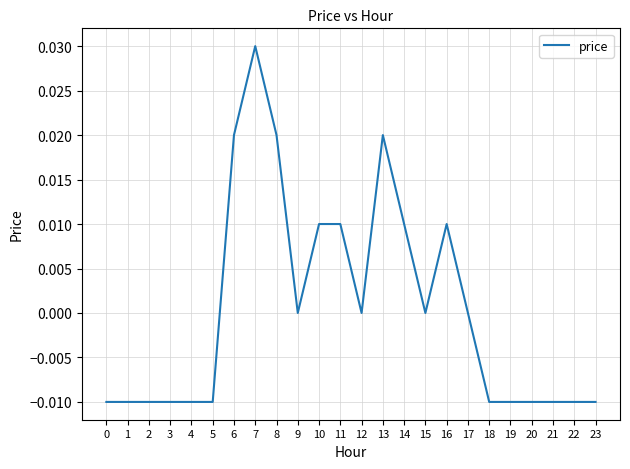

Which label corresponds to the largest value in the chart?

7